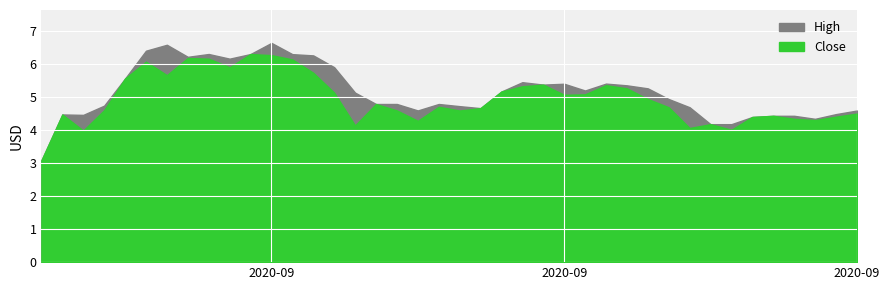

True or false: Close and High cross at least once.

False